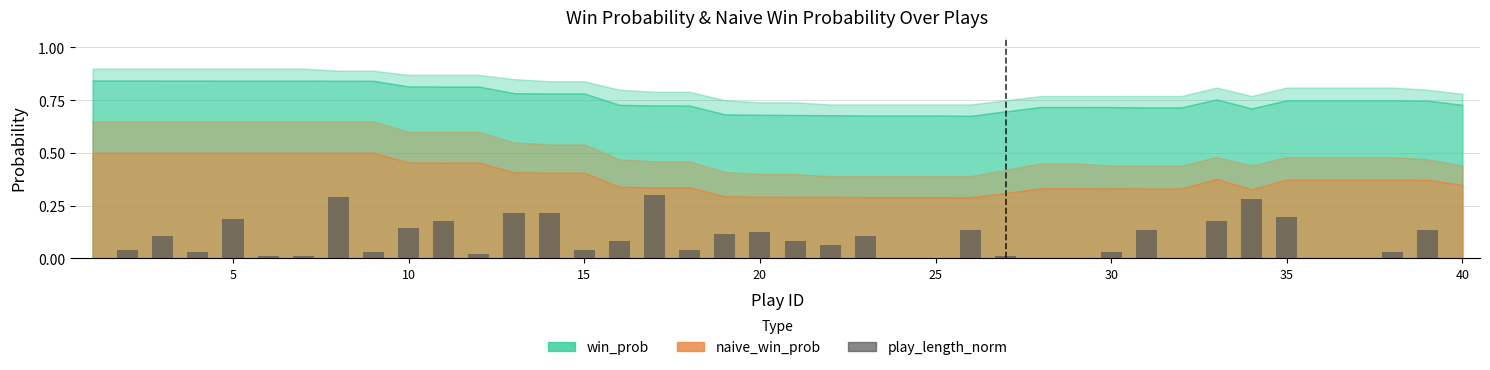

What is the difference between the maximum and minimum values?

0.3